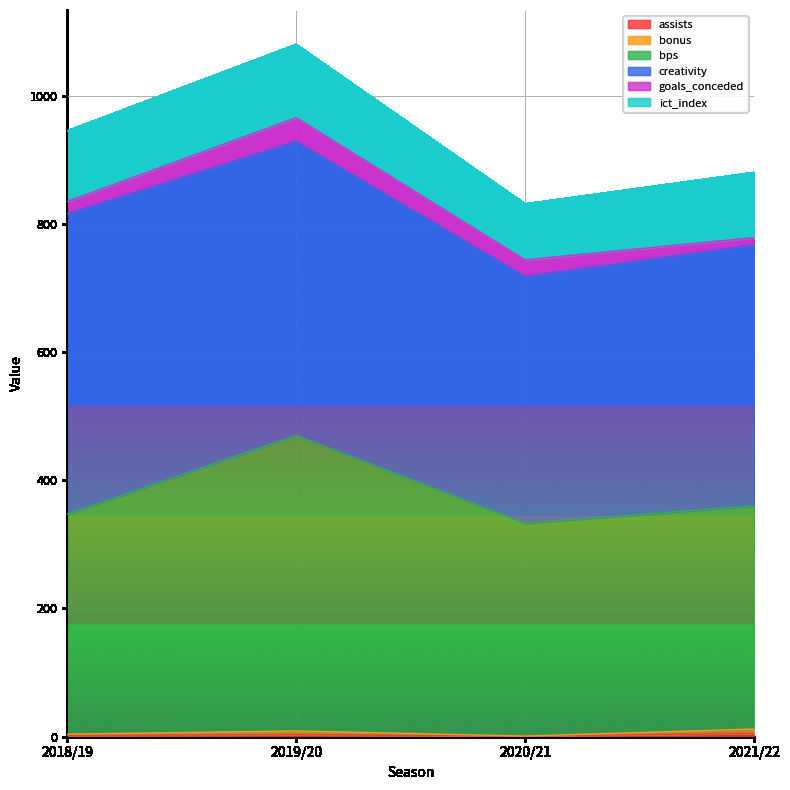

What is the value of the assists point at the 4th from the left?

5